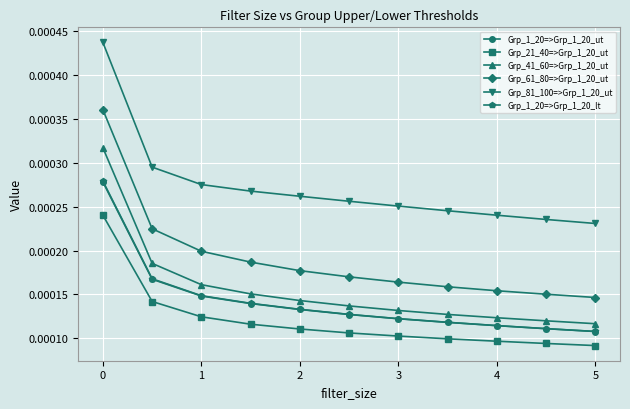

True or false: Grp_1_20=>Grp_1_20_lt and Grp_61_80=>Grp_1_20_ut intersect in this chart.

False